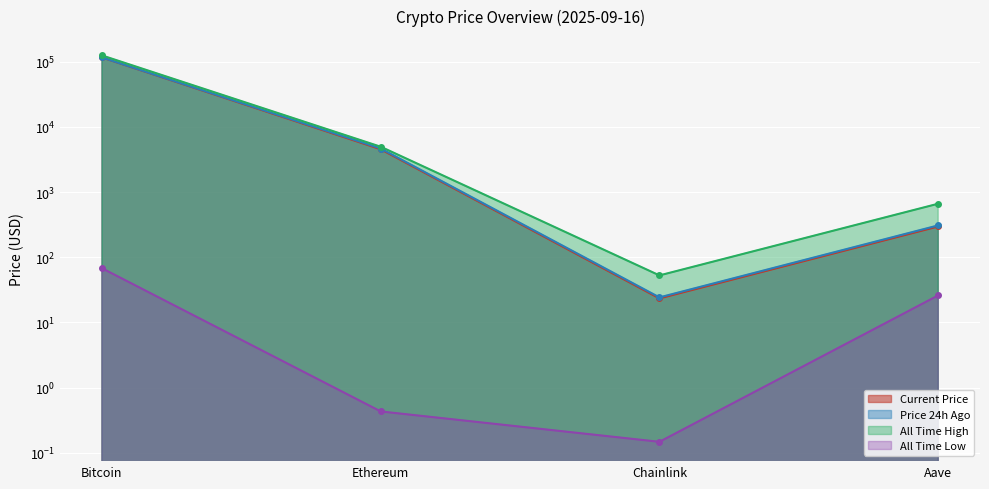

True or false: allTimeLow and allTimeHigh cross at least once.

False